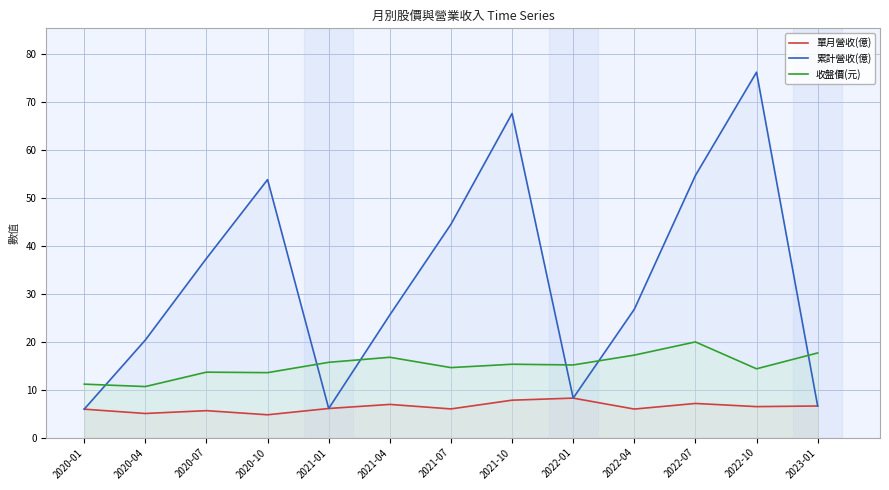

What is the average value of the 單月營收(億) series?

6.4